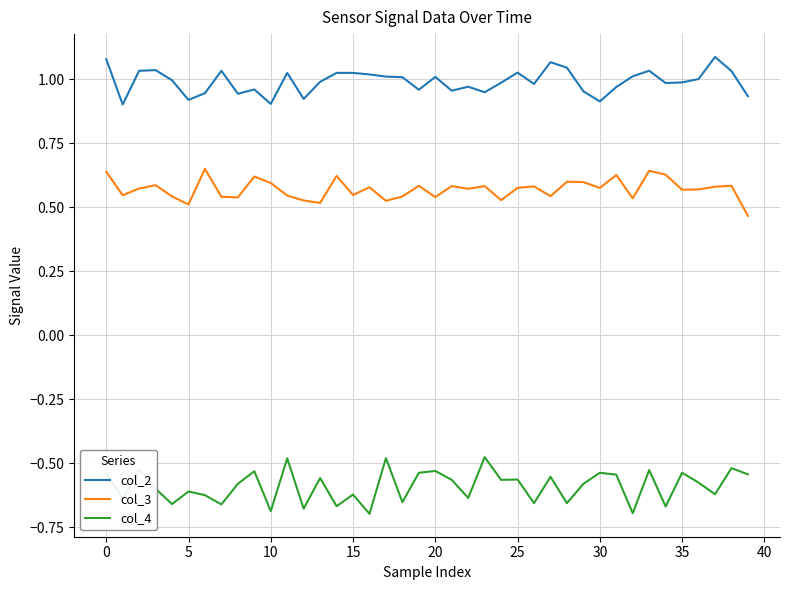

True or false: col_4 and col_3 cross at least once.

False